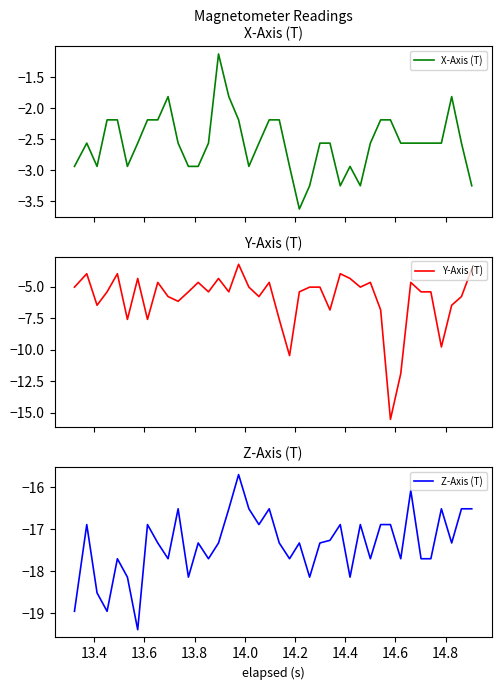

Which series has the largest total across all categories?

X-Axis (T)